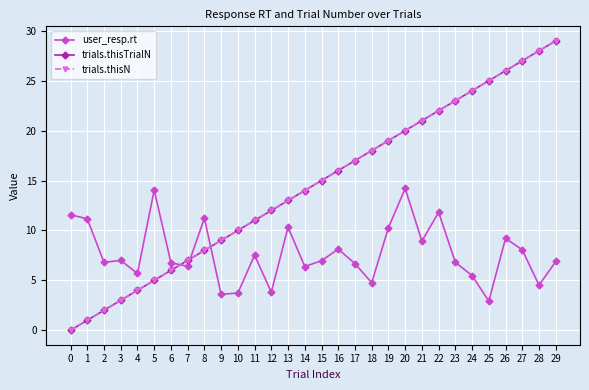

Reading left to right, list all the values displayed in this chart.

user_resp.rt: 0=11.6	1=11.2	2=6.8	3=7.0	4=5.7	5=14.0	6=6.8	7=6.4	8=11.2	9=3.6	10=3.7	11=7.5	12=3.8	13=10.3	14=6.4	15=7.0	16=8.1	17=6.7	18=4.8	19=10.3	20=14.2	21=8.9	22=11.8	23=6.8	24=5.5	25=2.9	26=9.2	27=8.1	28=4.5	29=6.9
trials.thisTrialN: 0=0.0	1=1.0	2=2.0	3=3.0	4=4.0	5=5.0	6=6.0	7=7.0	8=8.0	9=9.0	10=10.0	11=11.0	12=12.0	13=13.0	14=14.0	15=15.0	16=16.0	17=17.0	18=18.0	19=19.0	20=20.0	21=21.0	22=22.0	23=23.0	24=24.0	25=25.0	26=26.0	27=27.0	28=28.0	29=29.0
trials.thisN: 0=0.0	1=1.0	2=2.0	3=3.0	4=4.0	5=5.0	6=6.0	7=7.0	8=8.0	9=9.0	10=10.0	11=11.0	12=12.0	13=13.0	14=14.0	15=15.0	16=16.0	17=17.0	18=18.0	19=19.0	20=20.0	21=21.0	22=22.0	23=23.0	24=24.0	25=25.0	26=26.0	27=27.0	28=28.0	29=29.0